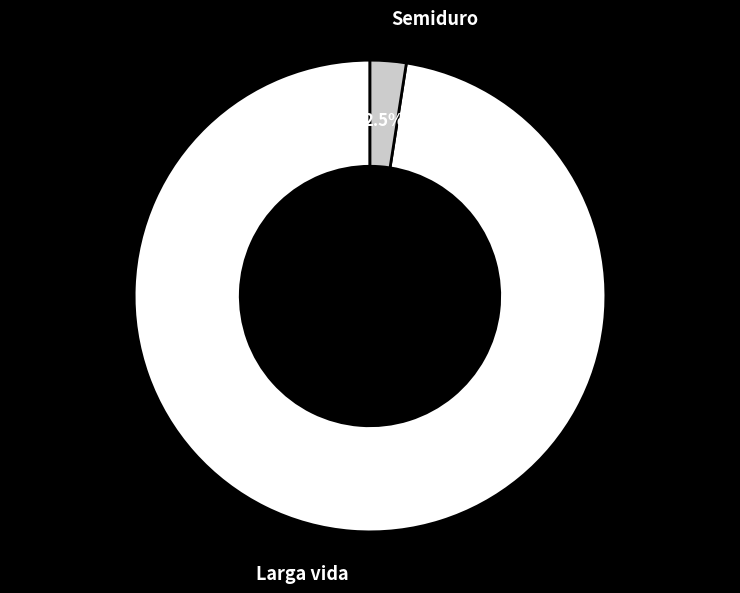

Which slice is the smallest?

Semiduro